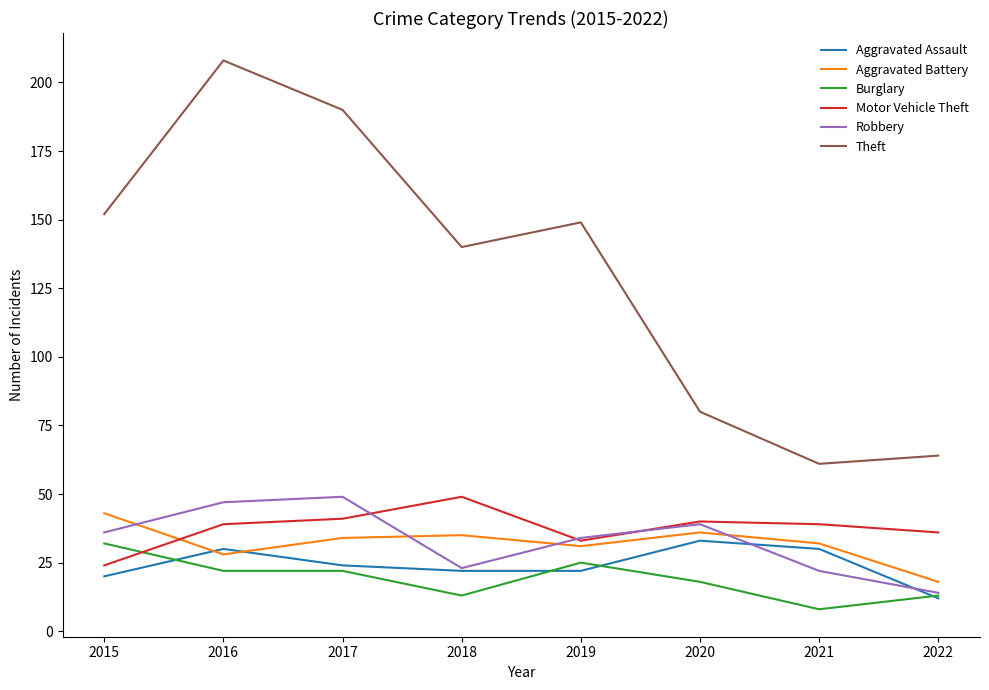

True or false: Robbery has more than 1 points higher than both neighbors.

True